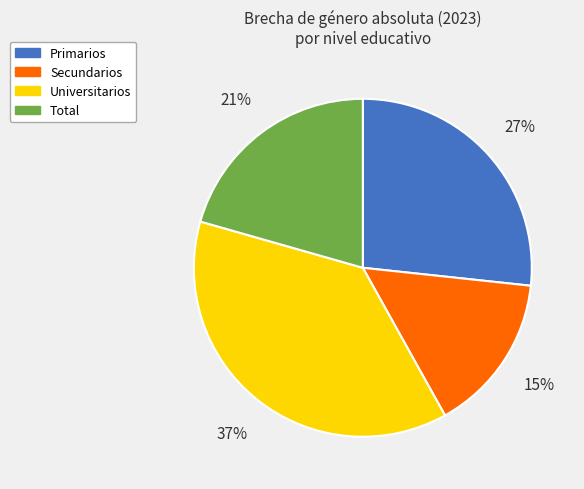

How many segments does this pie chart have?

4